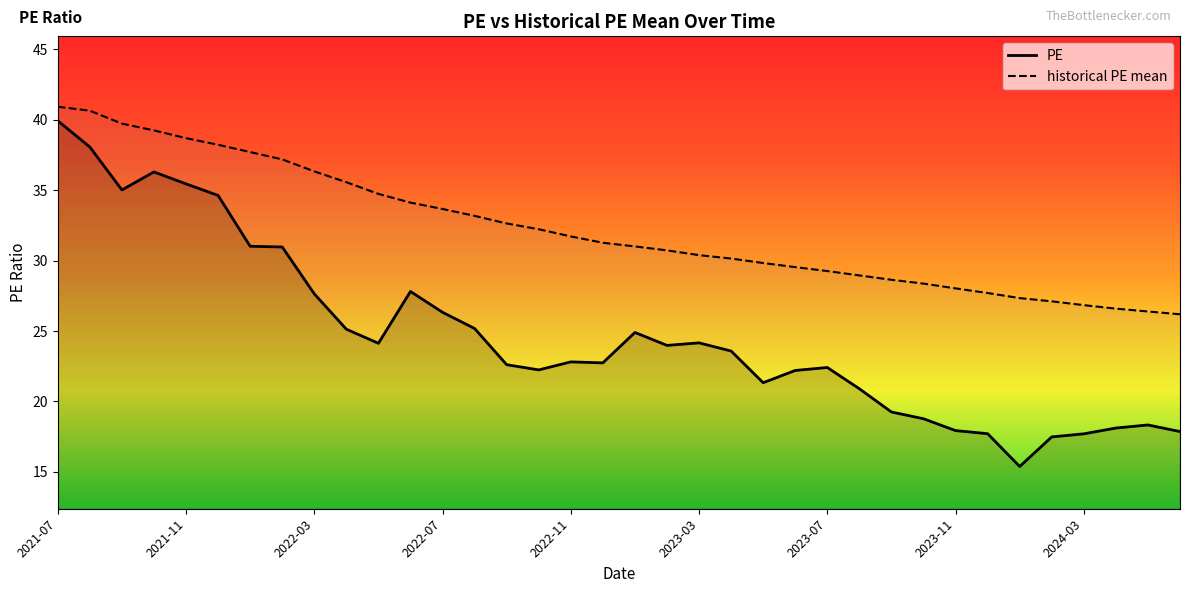

Rank the series by their maximum value, from highest to lowest.

historical PE mean, PE